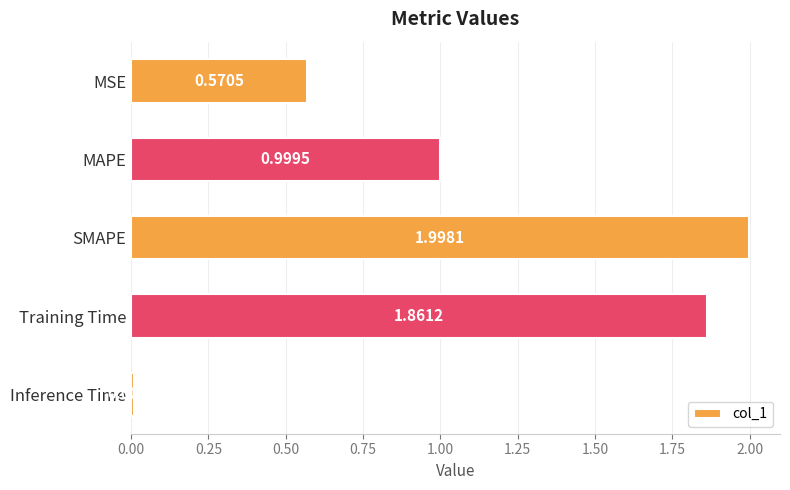

Between Inference Time and MAPE, which is larger?

MAPE